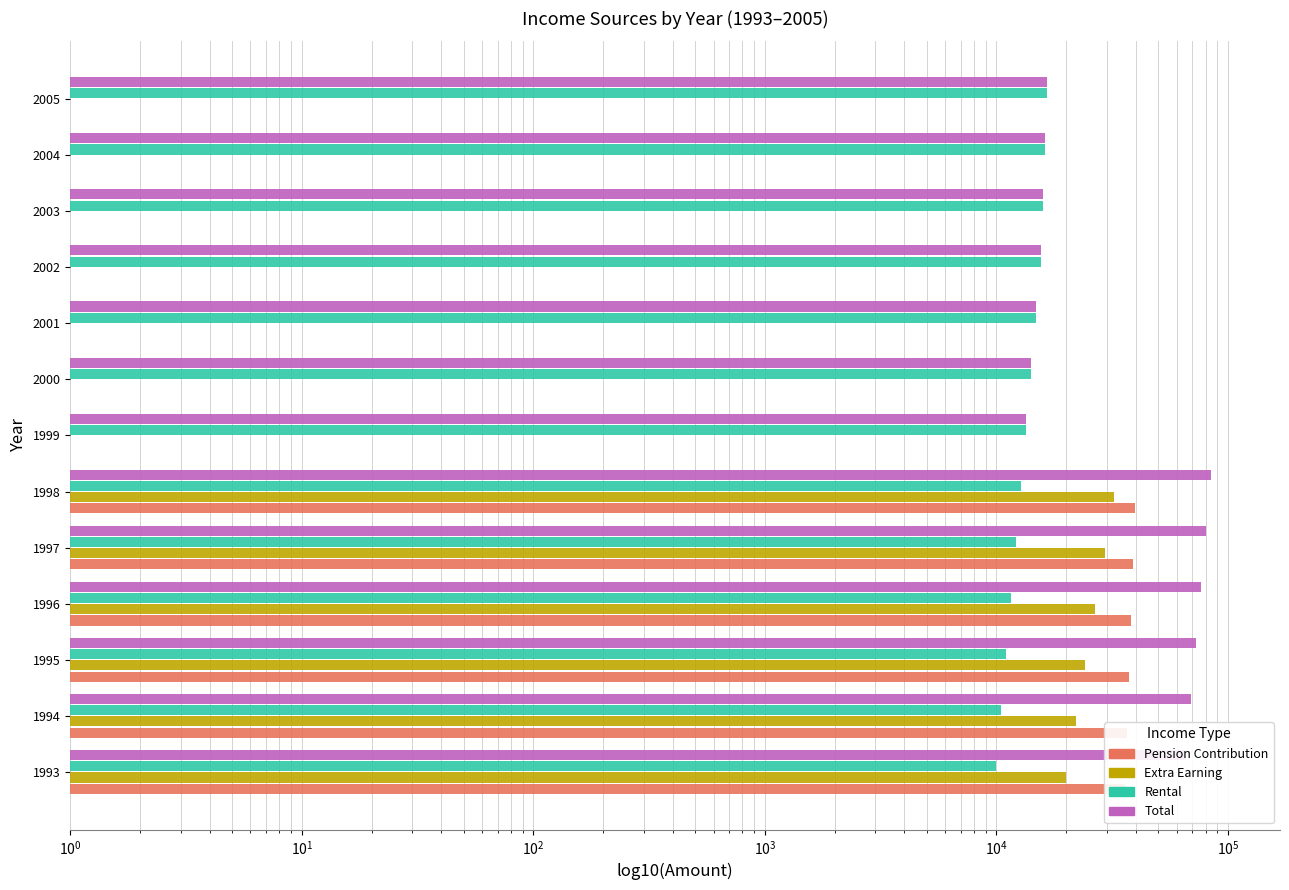

Is the value of Total at 1999 greater than the value of Extra Earning at 1998?

No